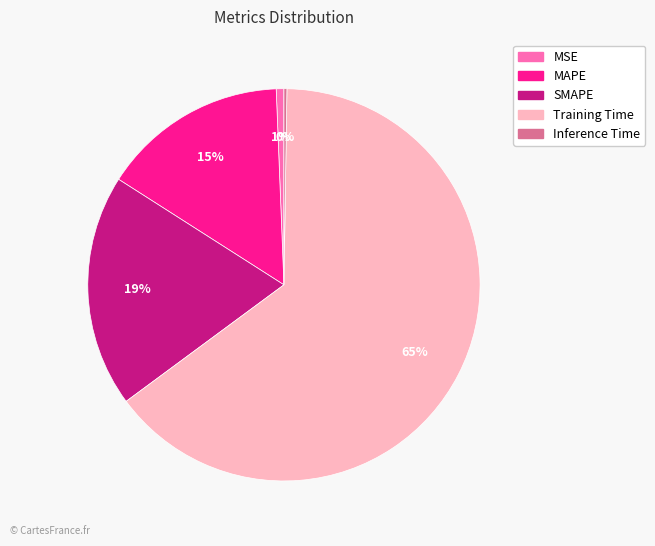

To the nearest percent, what is the average slice percentage?

20%